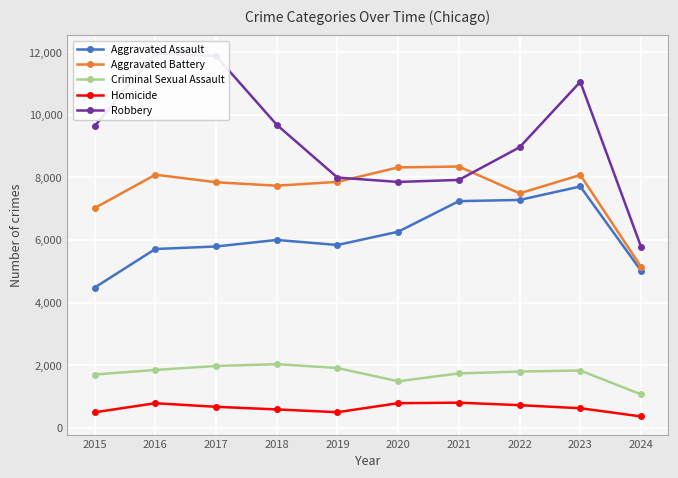

True or false: Criminal Sexual Assault has more than 0 points higher than both neighbors.

True